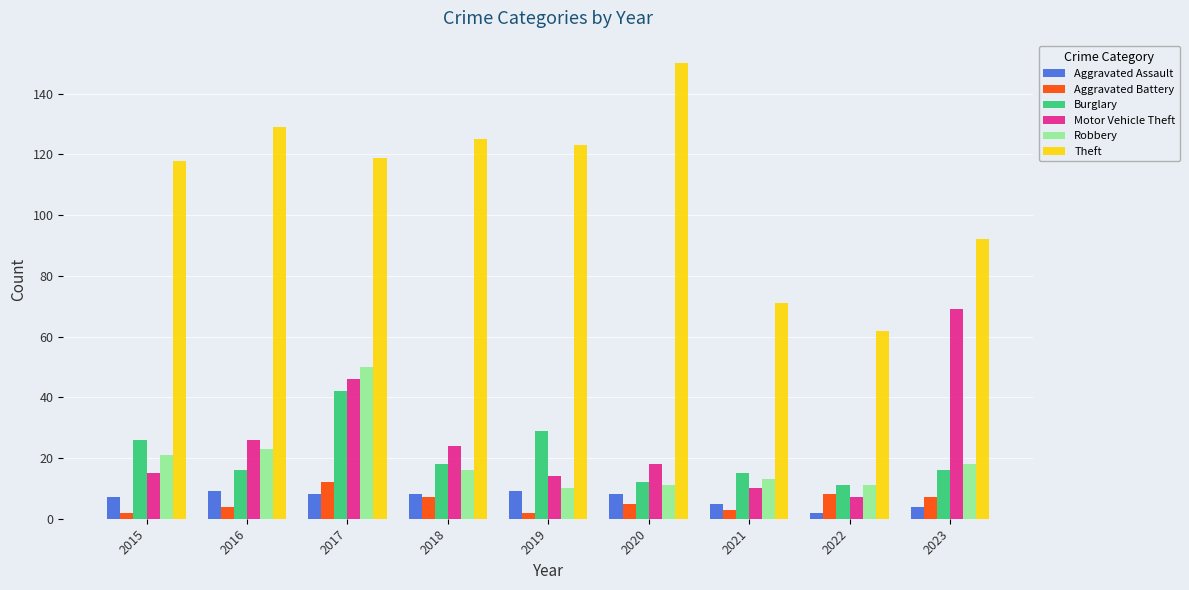

How many bars are there in each group?

6